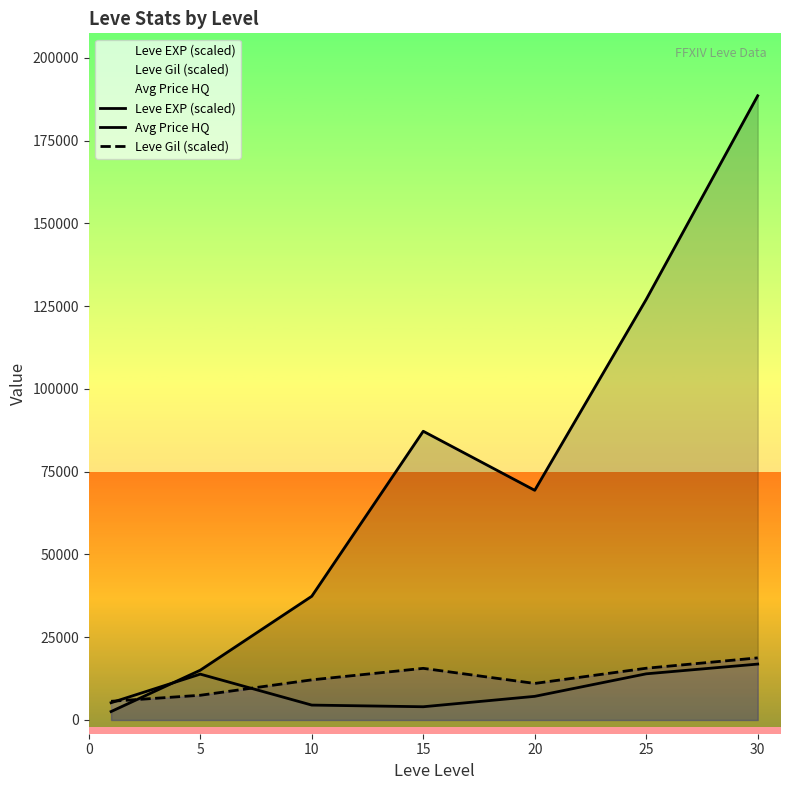

How many lines are shown in the chart?

3